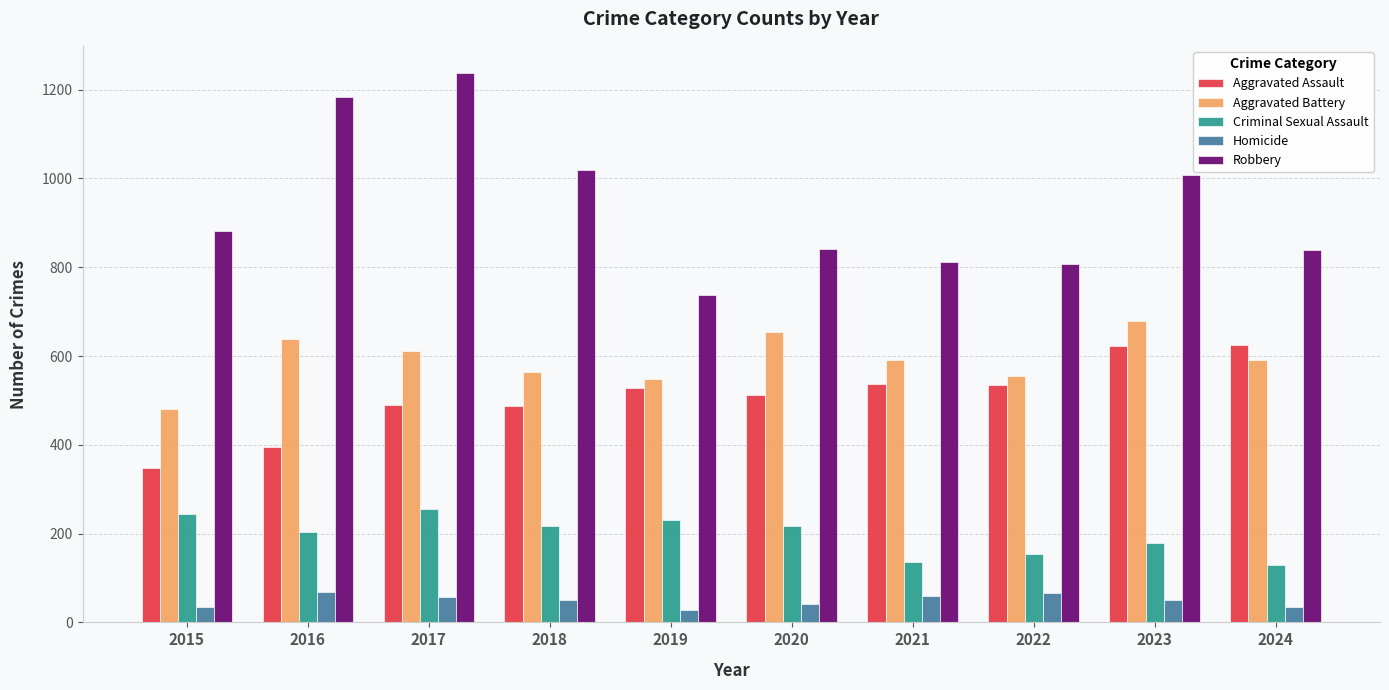

Which series has the widest spread of values?

Robbery